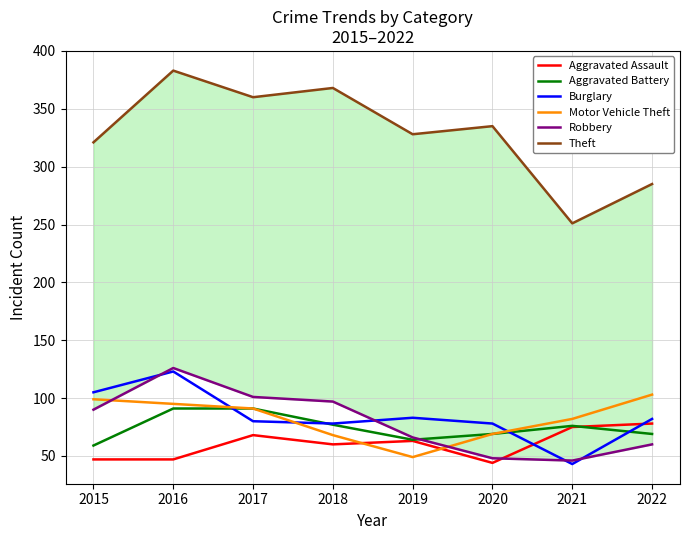

Rank the series at 2019 from lowest to highest value.

Motor Vehicle Theft, Aggravated Assault, Aggravated Battery, Robbery, Burglary, Theft